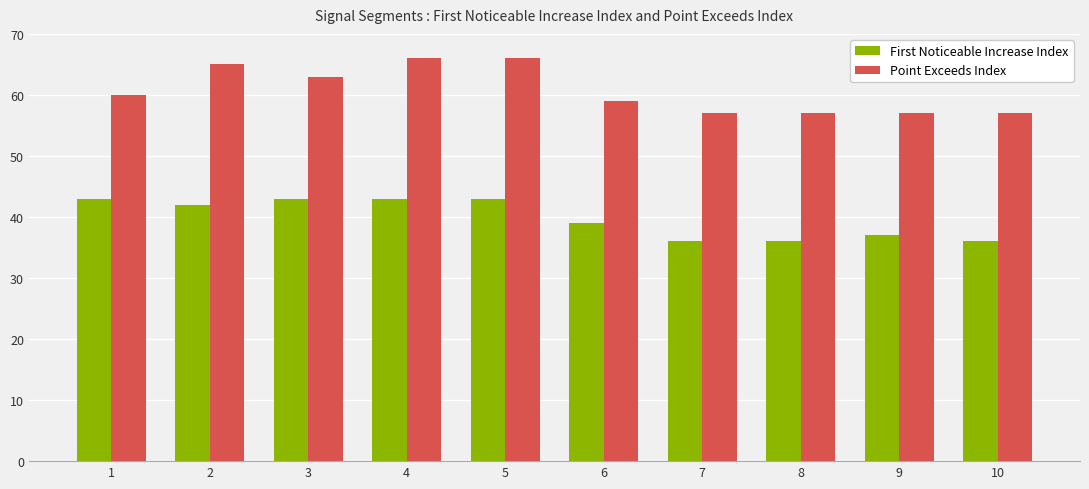

What is the maximum value shown in the chart?

66